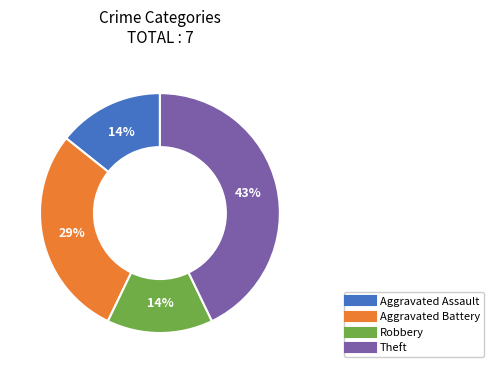

To the nearest percent, what is the difference between the largest and smallest slice percentages?

29%